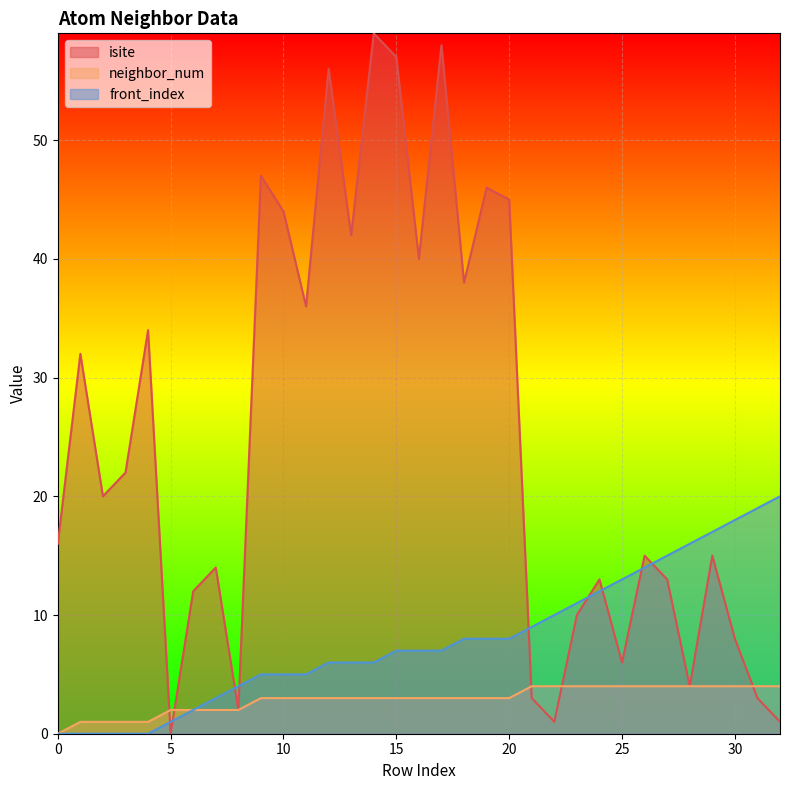

Reading right to left, what are all the values shown in this chart?

isite: 1	3	8	15	4	13	15	6	13	10	1	3	45	46	38	58	40	57	59	42	56	36	44	47	2	14	12	0	34	22	20	32	16
neighbor_num: 4	4	4	4	4	4	4	4	4	4	4	4	3	3	3	3	3	3	3	3	3	3	3	3	2	2	2	2	1	1	1	1	0
front_index: 20	19	18	17	16	15	14	13	12	11	10	9	8	8	8	7	7	7	6	6	6	5	5	5	4	3	2	1	0	0	0	0	0